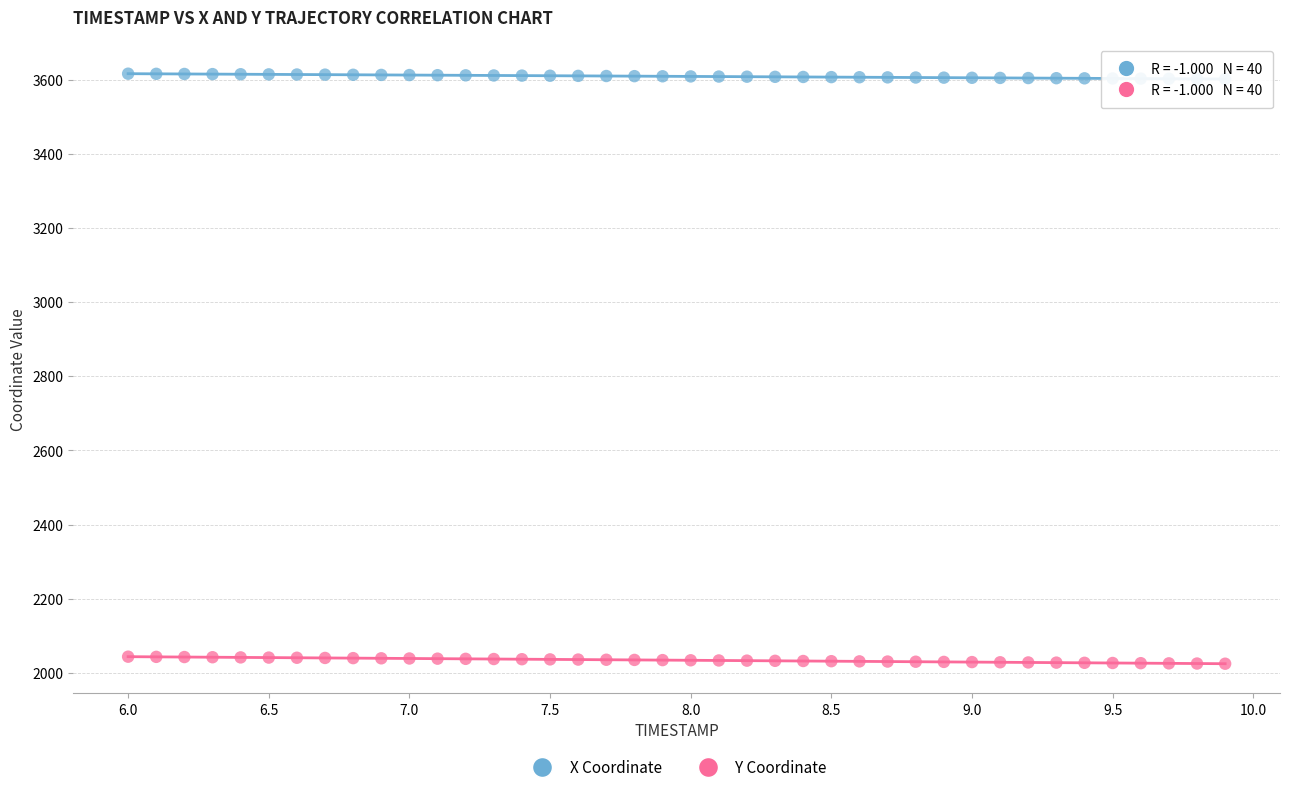

What is the X range (max minus min) for the scatter plot?

3.9